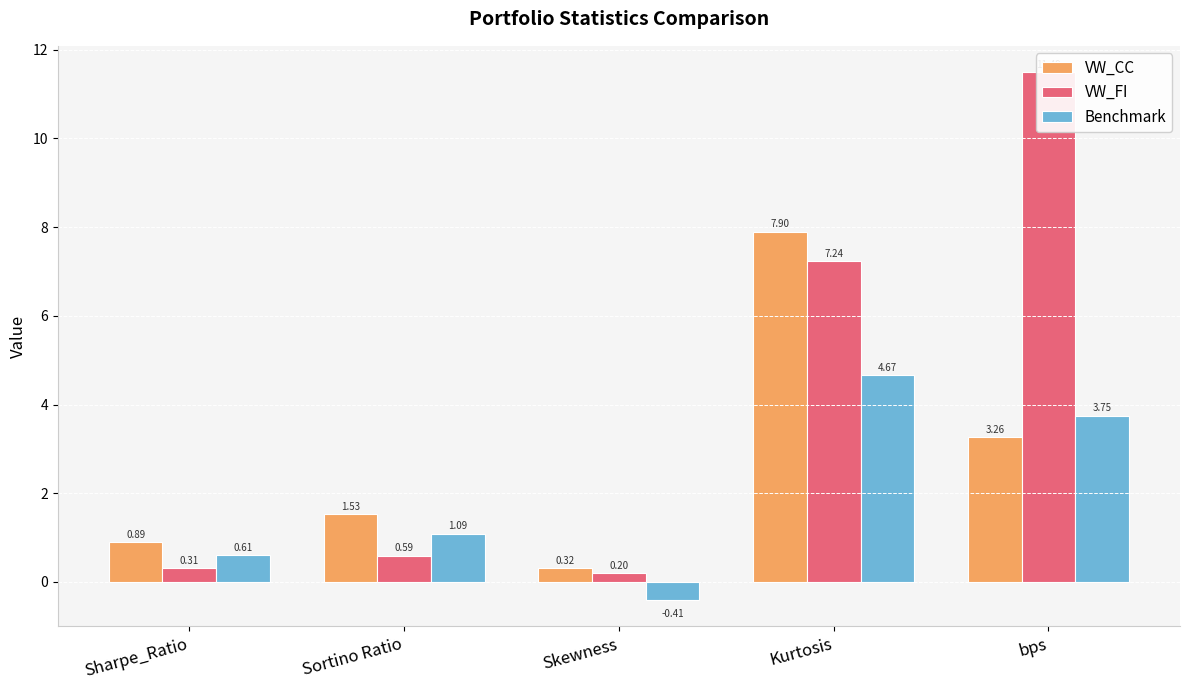

How many bars are there in total?

15